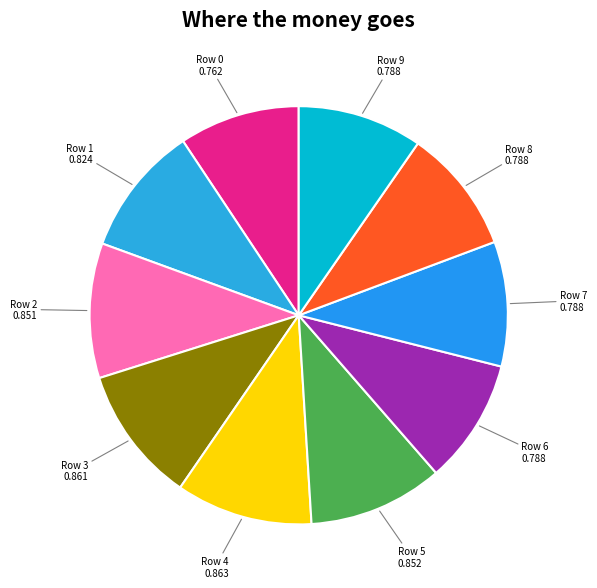

Is the sum of Row 3 0.861 and Row 1 0.824 greater than half?

No